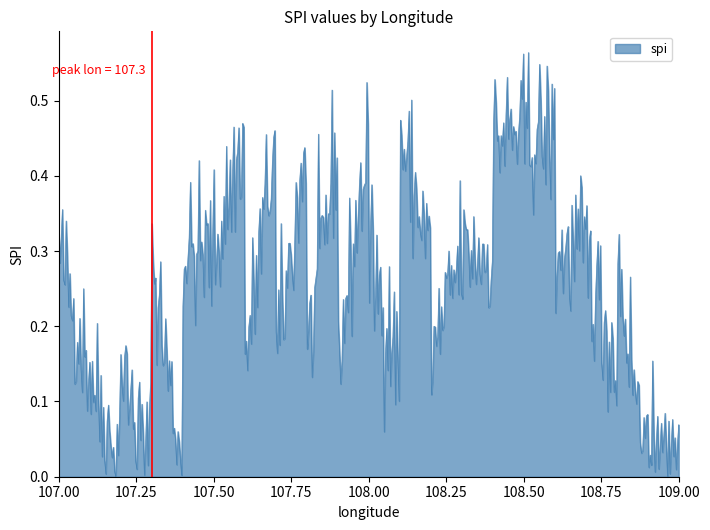

How many lines are shown in the chart?

1